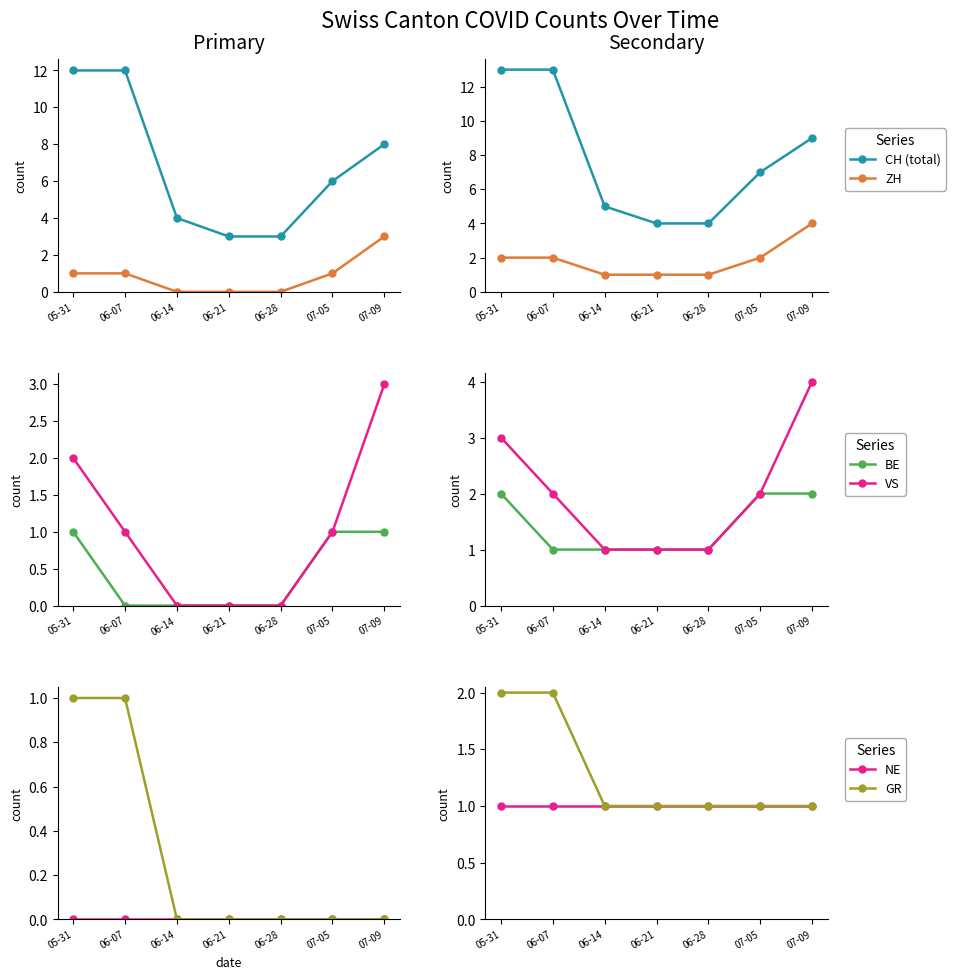

What is the maximum value for NE?

1